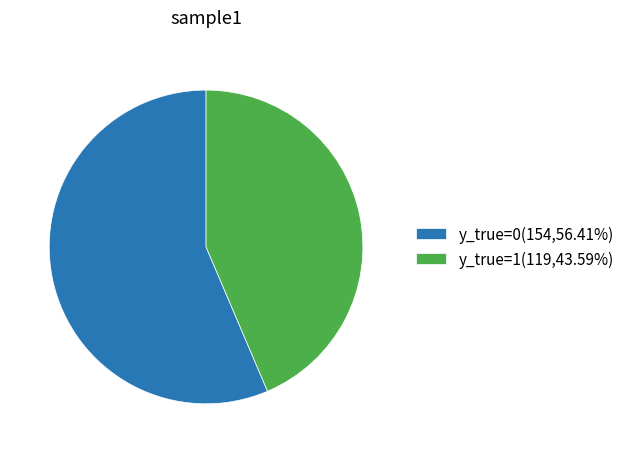

Between y_true=0 and y_true=1, which is larger?

y_true=0